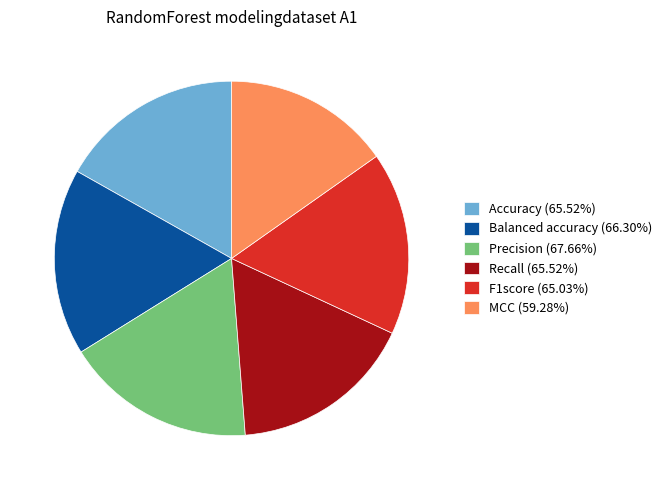

True or false: Balanced accuracy accounts for 17% of the total.

True